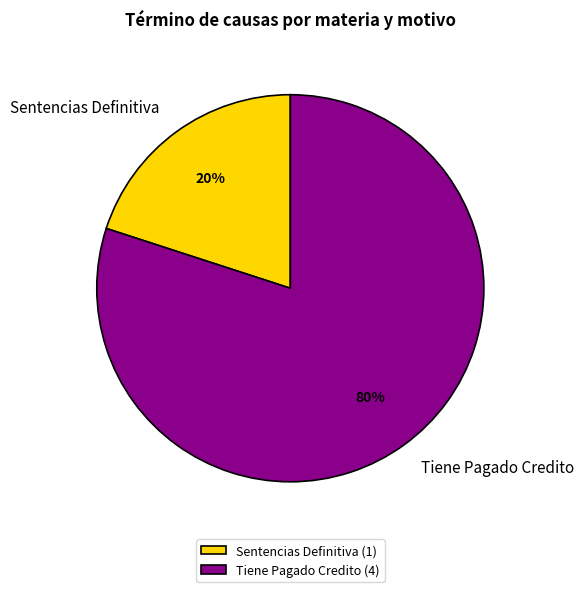

What percentage is the Sentencias Definitiva slice, to the nearest percent?

20%